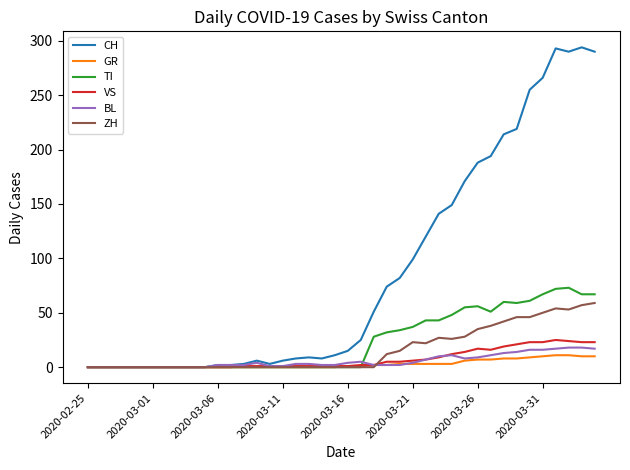

Which series has the largest total across all categories?

CH